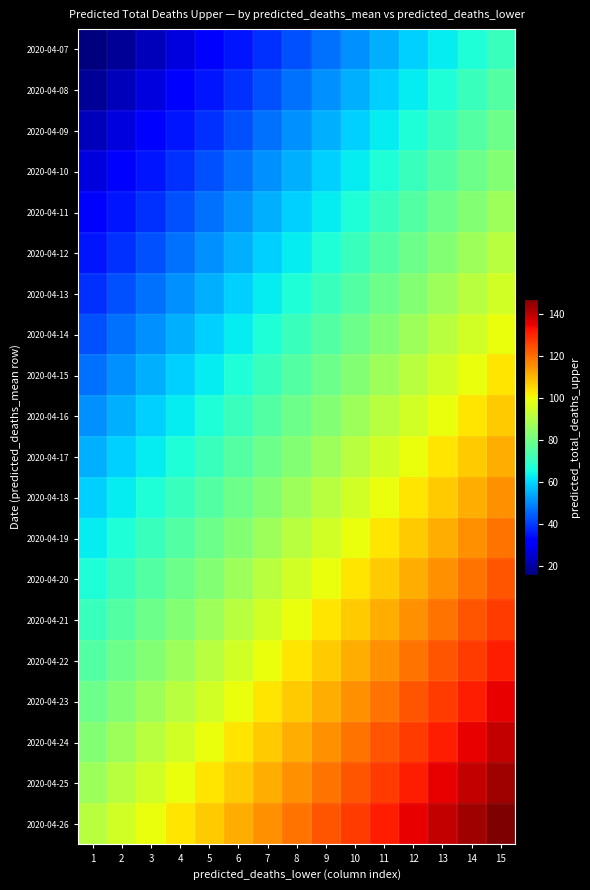

At how many categories does at least one series exceed 80?

15